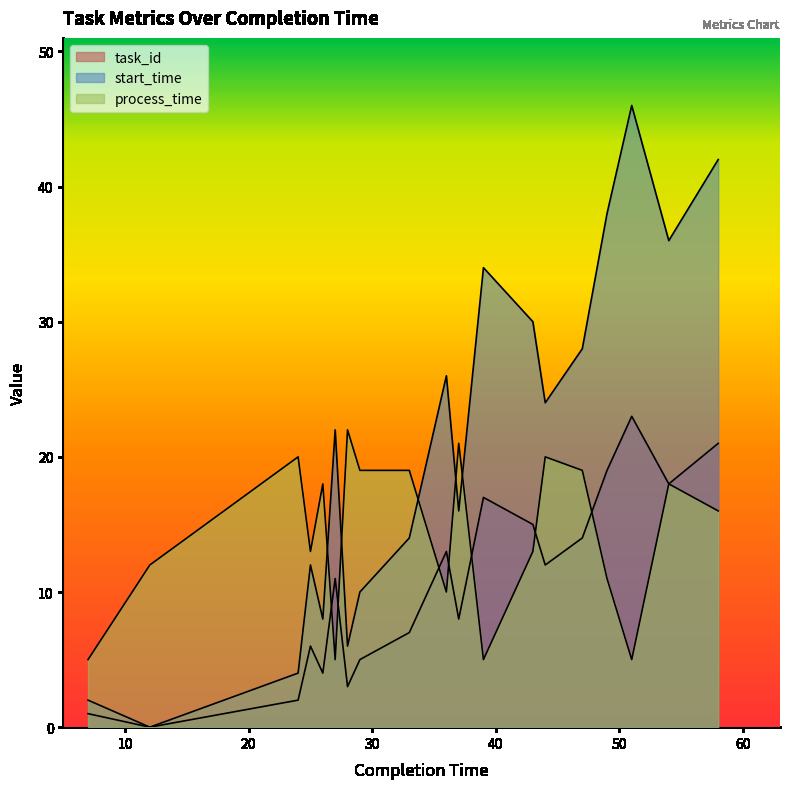

What is the total value across all series at 33?

40